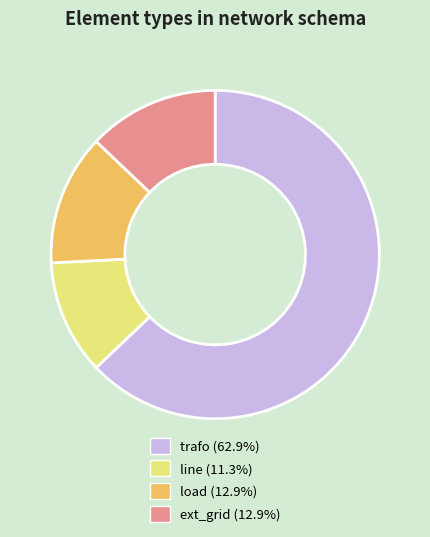

Do load (12.9%) and ext_grid (12.9%) together represent more than half of the pie?

No